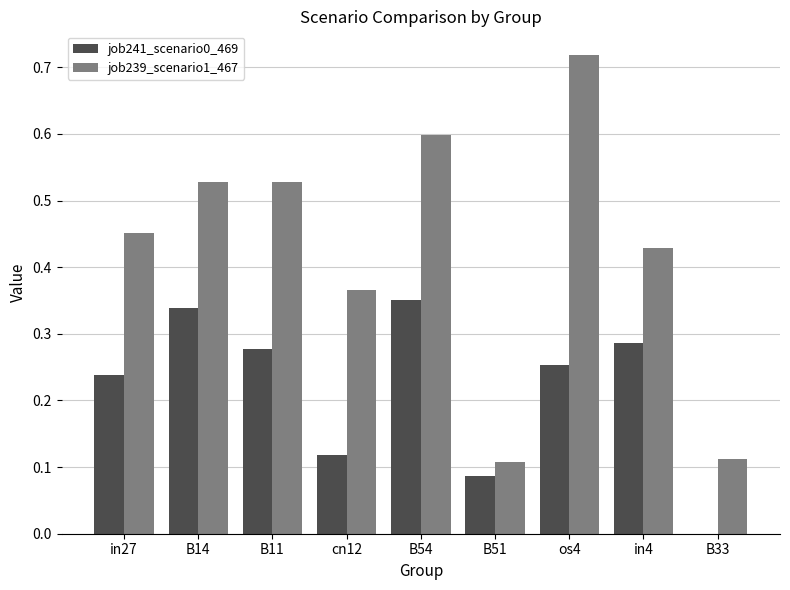

At which label does job239_scenario1_467 reach its peak?

os4